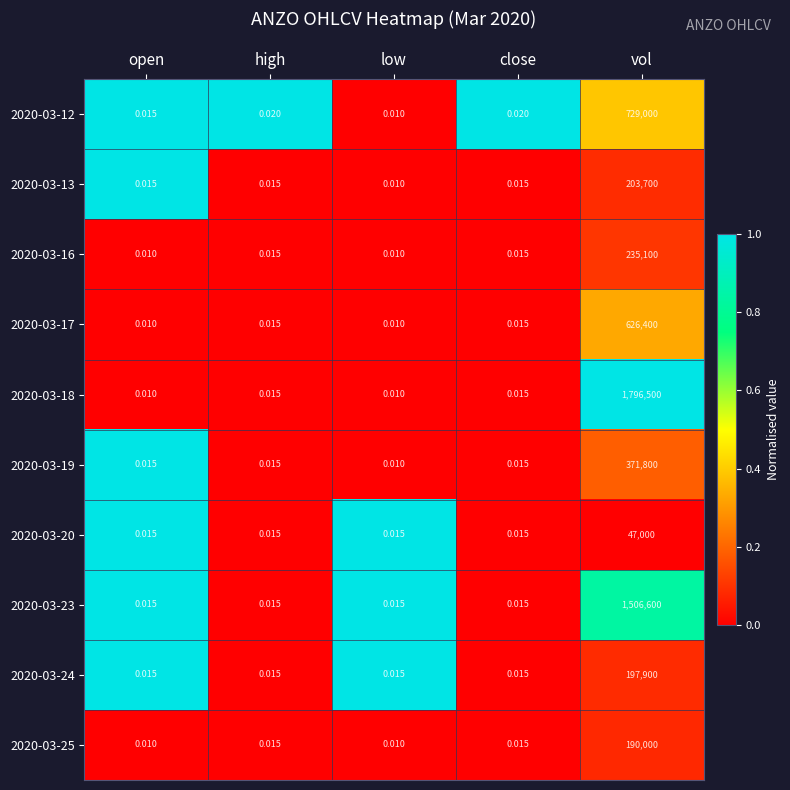

At which category is the sum across all series the highest?

vol